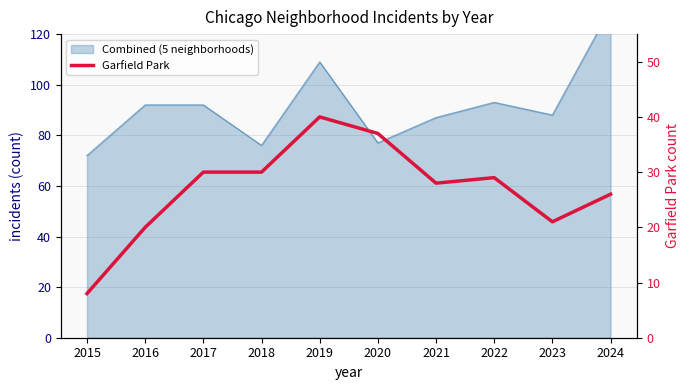

Which category has the highest value across all series?

2019